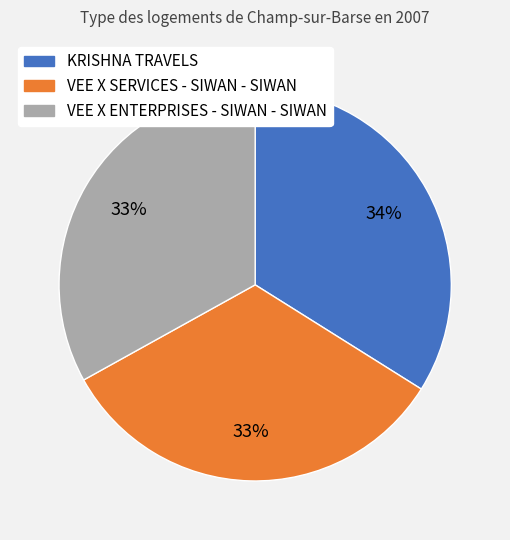

What is the largest slice in the pie chart?

KRISHNA TRAVELS